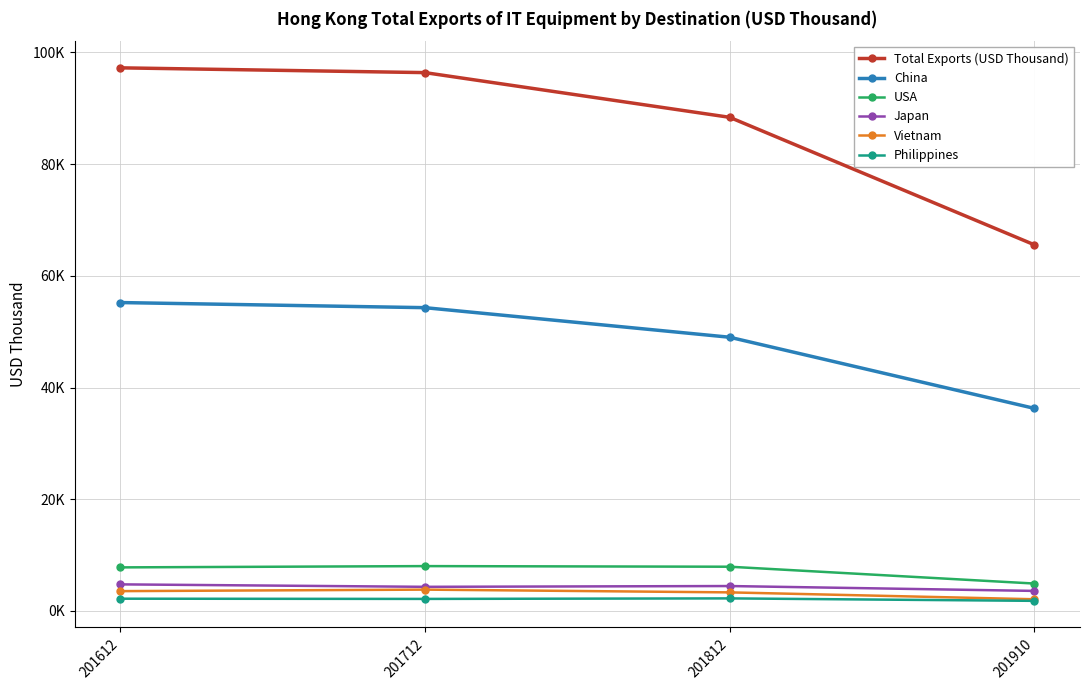

What are all the series names shown in the legend?

Total Exports (USD Thousand), China, USA, Japan, Vietnam, Philippines